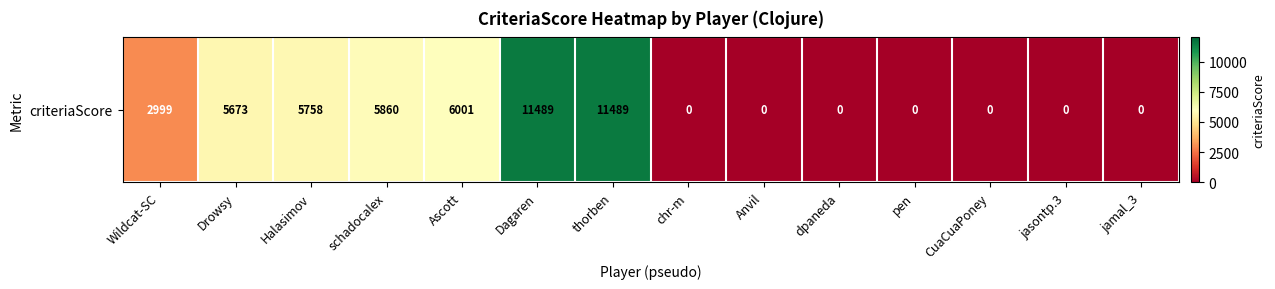

What is the average value?

3519